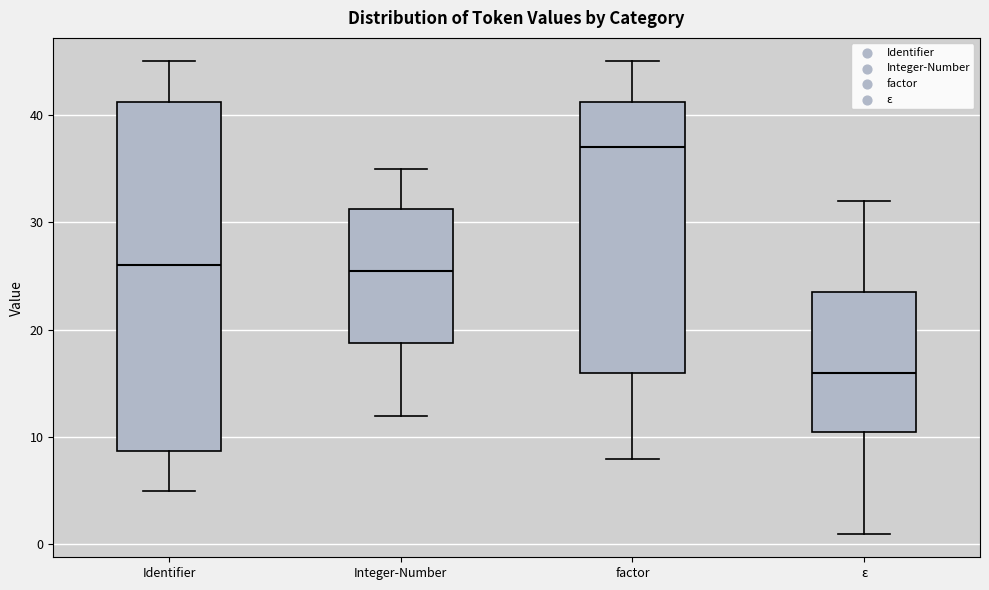

Reading left to right, read every box against the y-axis: the position of its median line, the range the box covers, and the ends of its whiskers. The values are not printed on the chart, so give them approximately, as read against the axis.

Identifier: median 26, box 9 to 41, whiskers 5 to 45
Integer-Number: median 26, box 19 to 31, whiskers 12 to 35
factor: median 37, box 16 to 41, whiskers 8 to 45
ε: median 16, box 11 to 24, whiskers 1 to 32